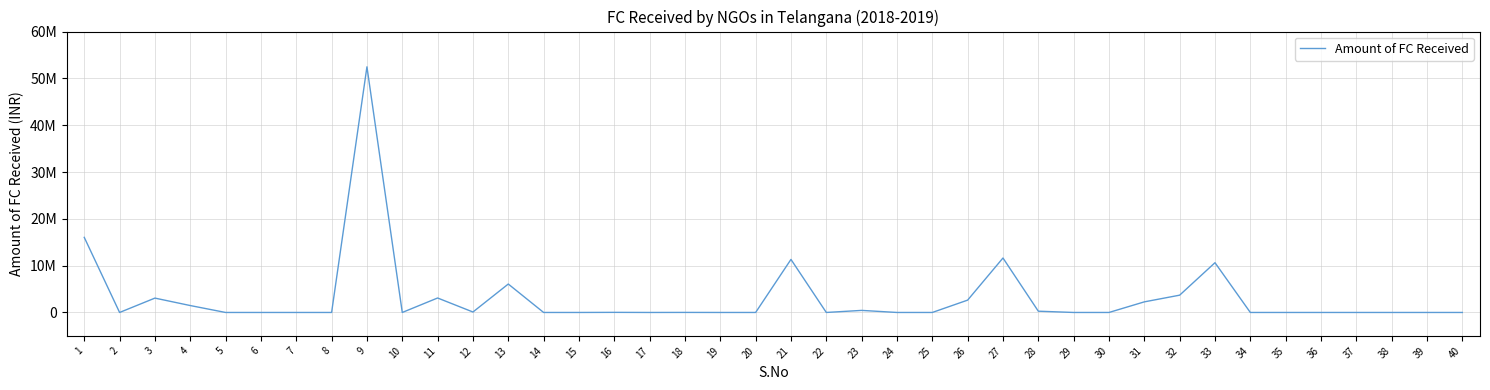

Does the chart have visible grid lines?

Yes